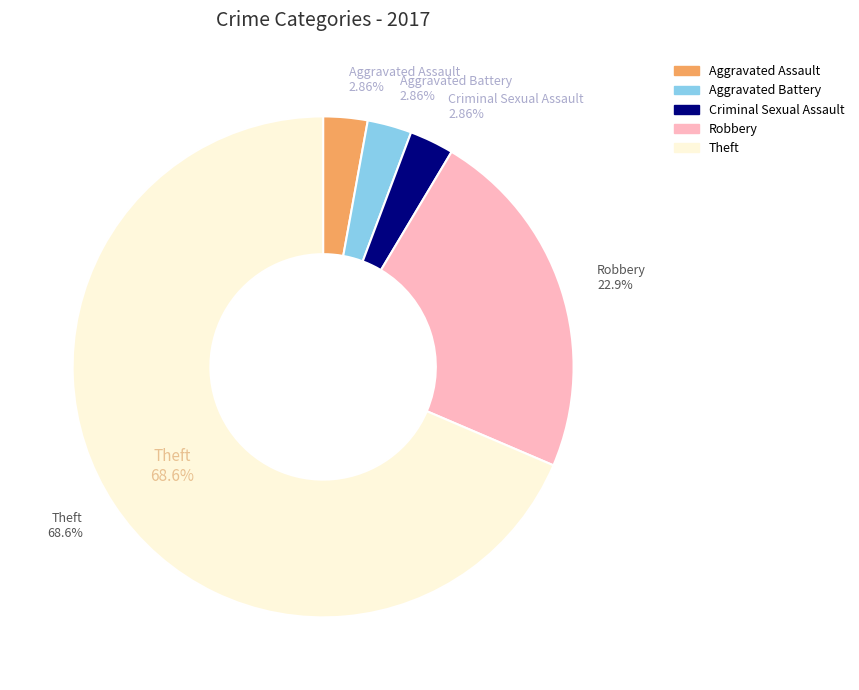

Combined, do Robbery and Aggravated Battery account for over 50%?

No